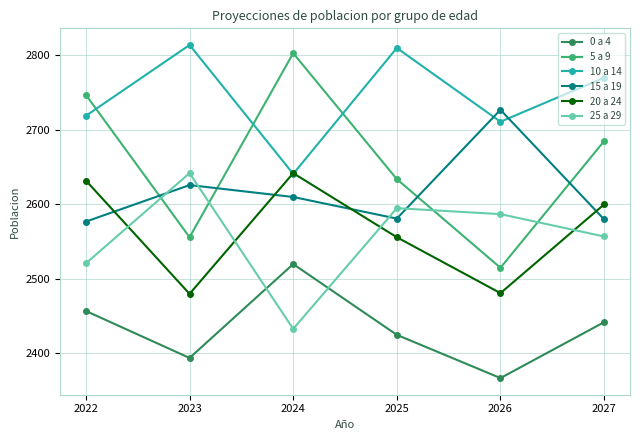

What is the difference between the second highest and minimum values in the 10 a 14 series?

169